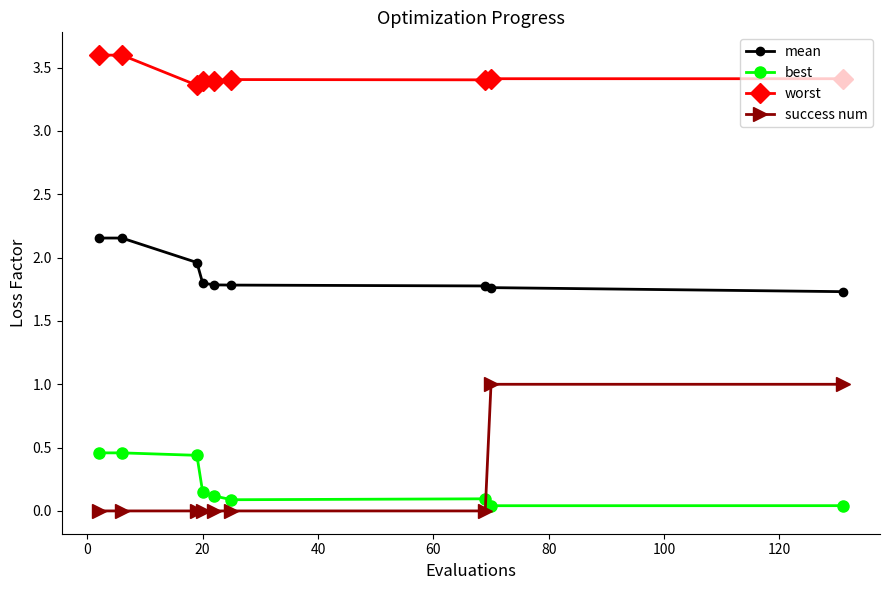

What is the difference between the second highest and minimum values in the mean series?

0.4